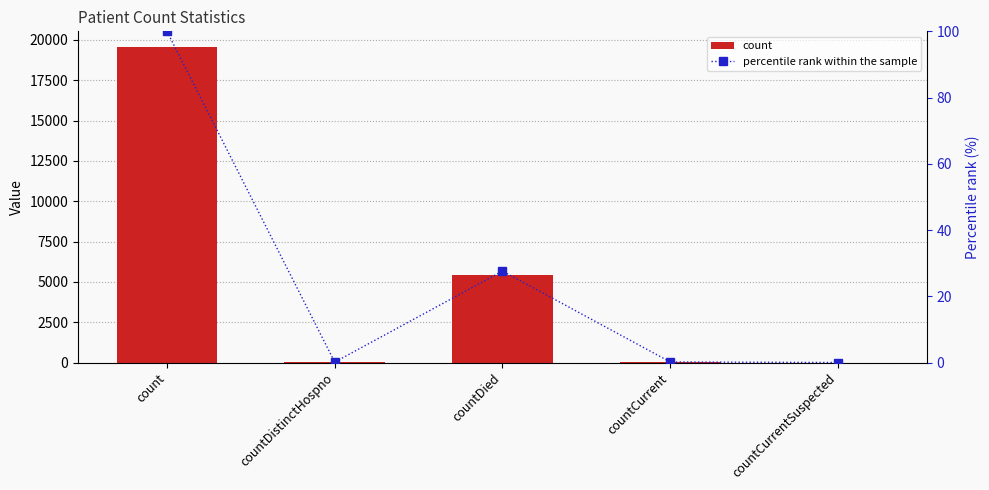

What value does the count series have at countDistinctHospno?

25.0